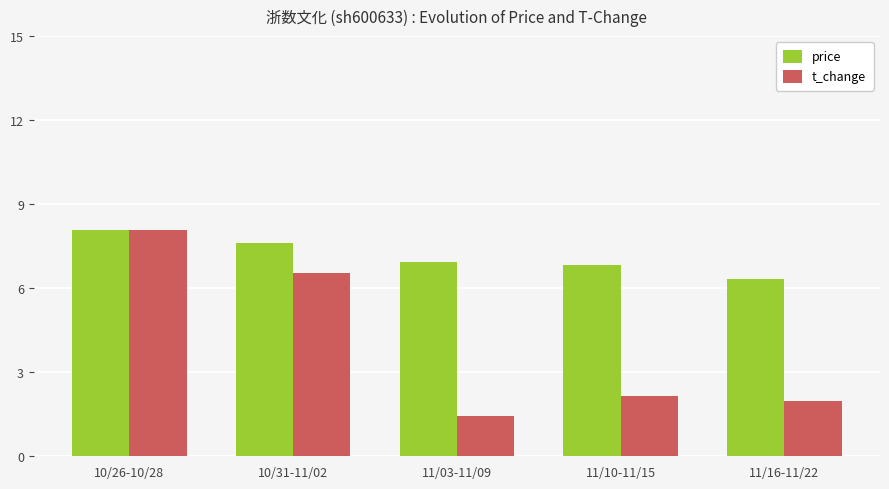

At which label does t_change reach its peak?

10/26-10/28